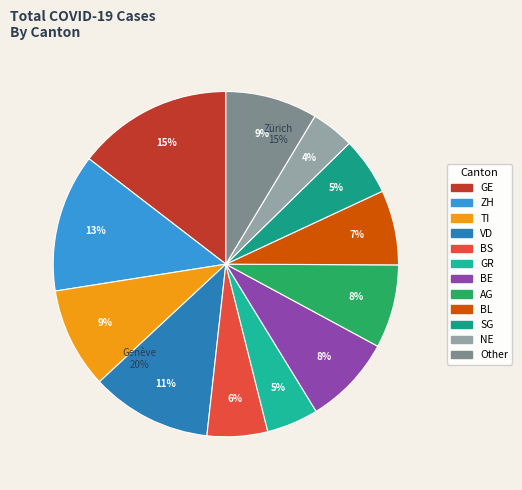

How many slices are in this pie chart?

12